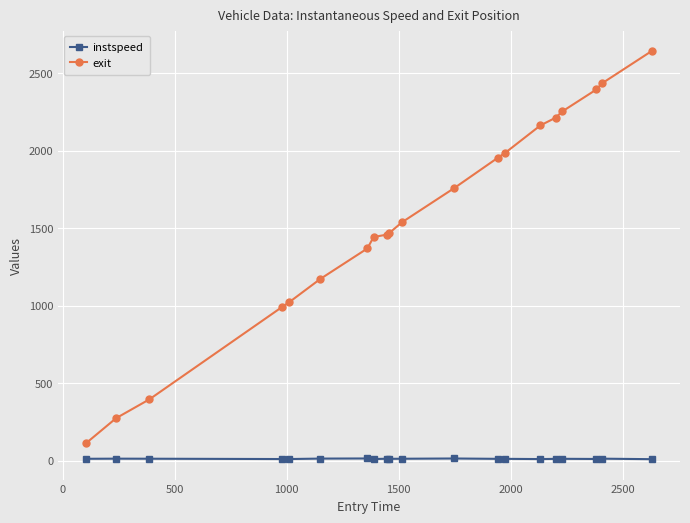

What is the greatest value displayed?

2642.5